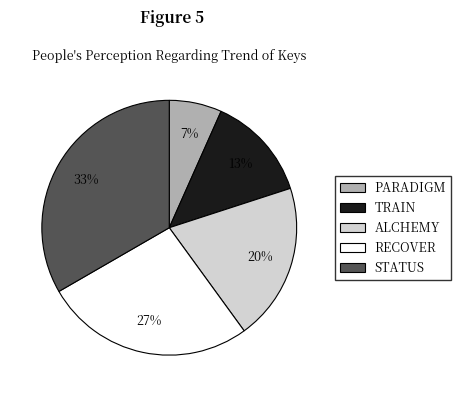

Rank the categories by value from lowest to highest.

PARADIGM, TRAIN, ALCHEMY, RECOVER, STATUS